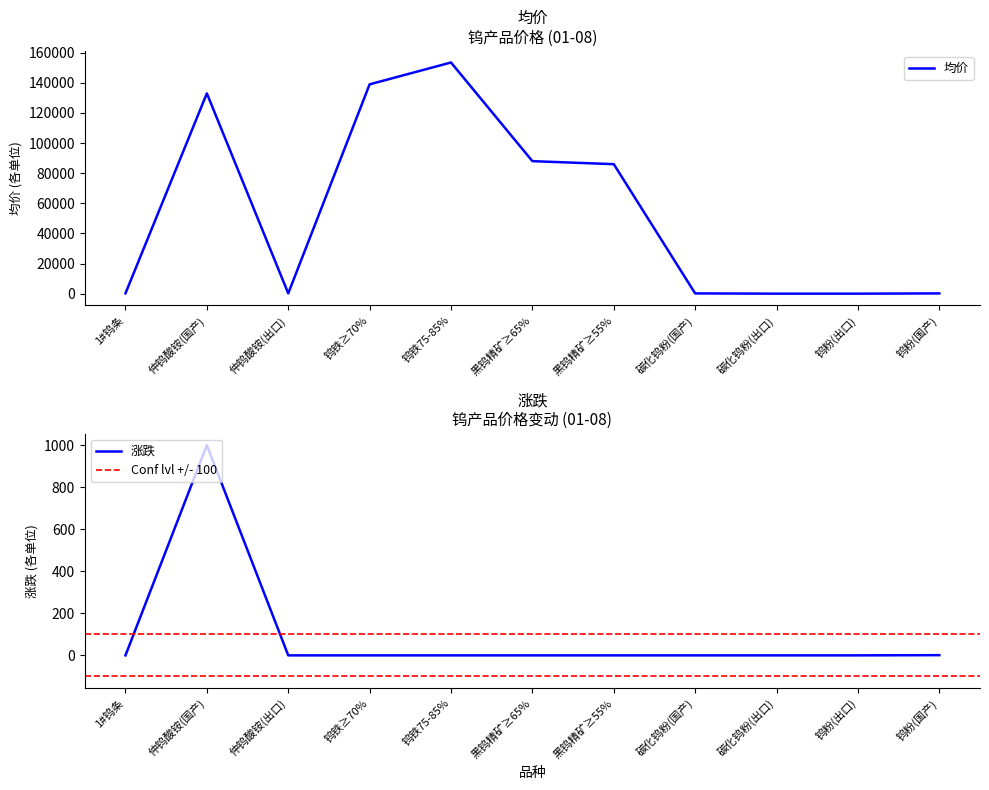

What is the label of the 10th point from the right?

仲钨酸铵(国产)